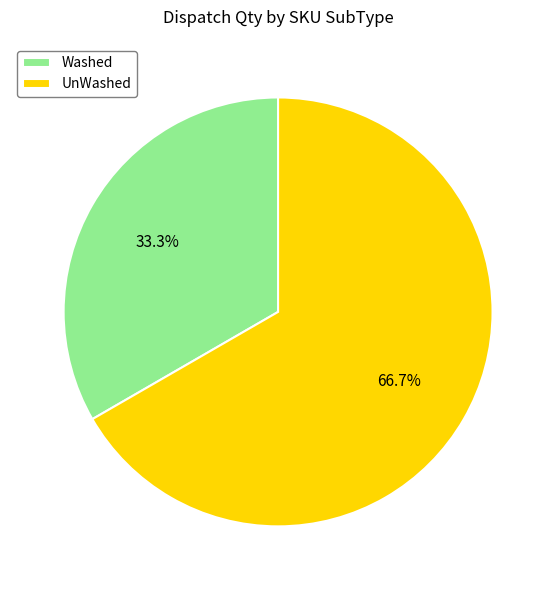

To the nearest percent, what is the difference between the UnWashed and Washed slice percentages?

33%